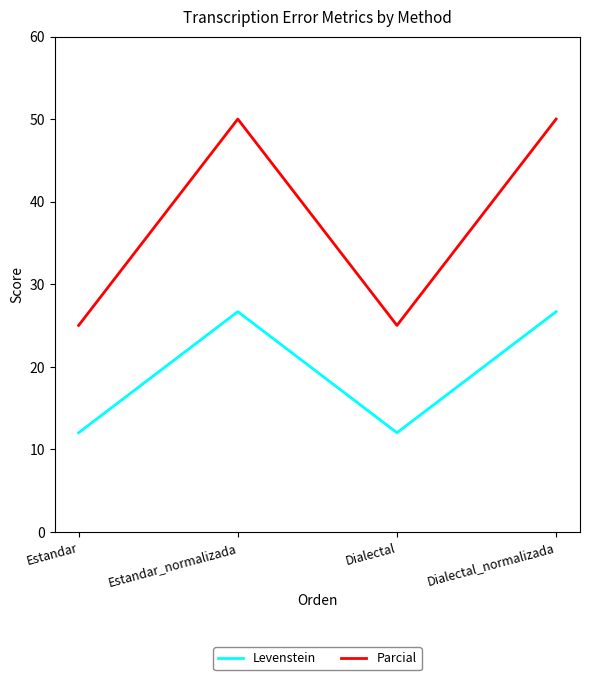

The Levenstein series shows 12.0 at Estandar. True or false?

True